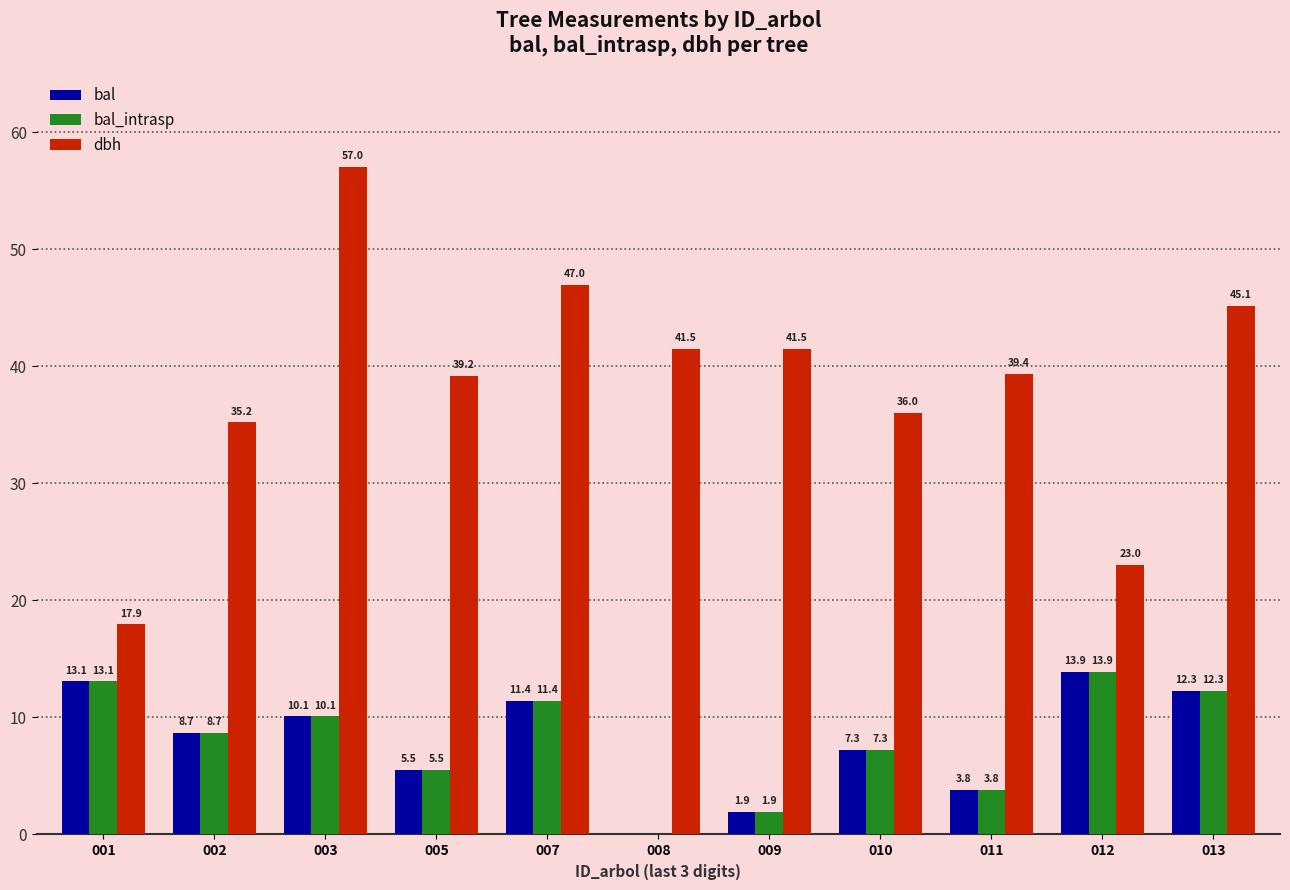

How many distinct data groups are displayed?

3